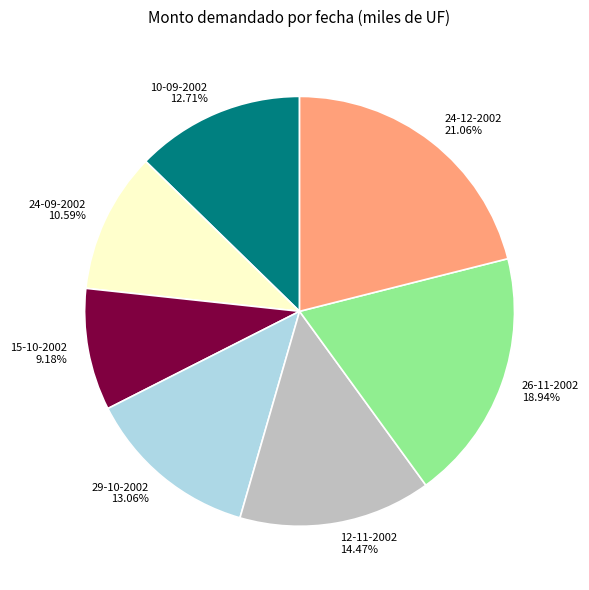

Which category has the smallest portion of the pie?

15-10-2002